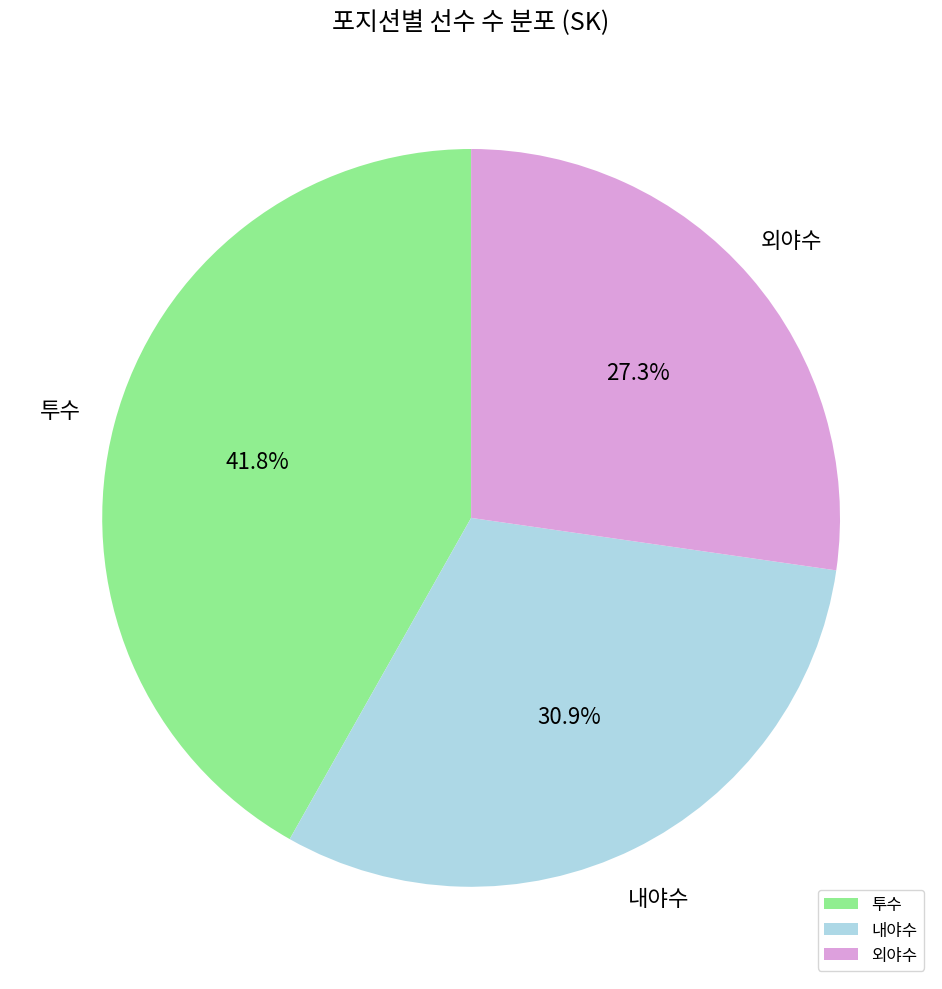

Is there any slice that represents more than half of the pie?

No